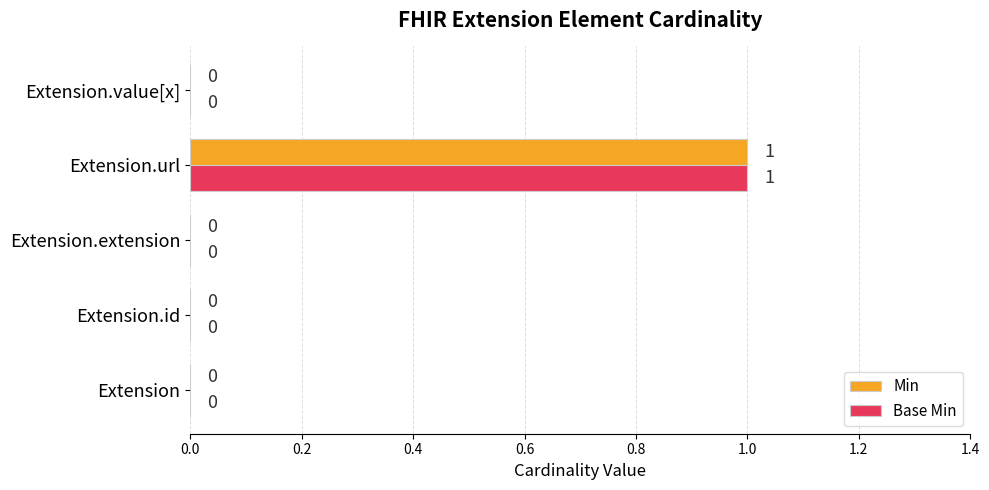

The value of Min at Extension.url is 2. True or false?

False